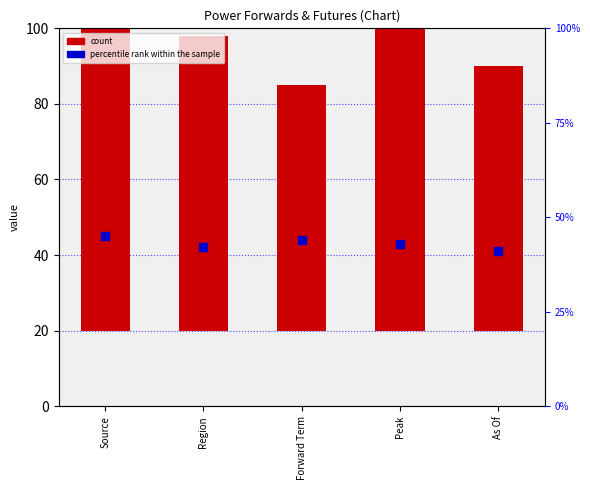

Is the value of count at Peak greater than the value of percentile rank within the sample at Region?

Yes